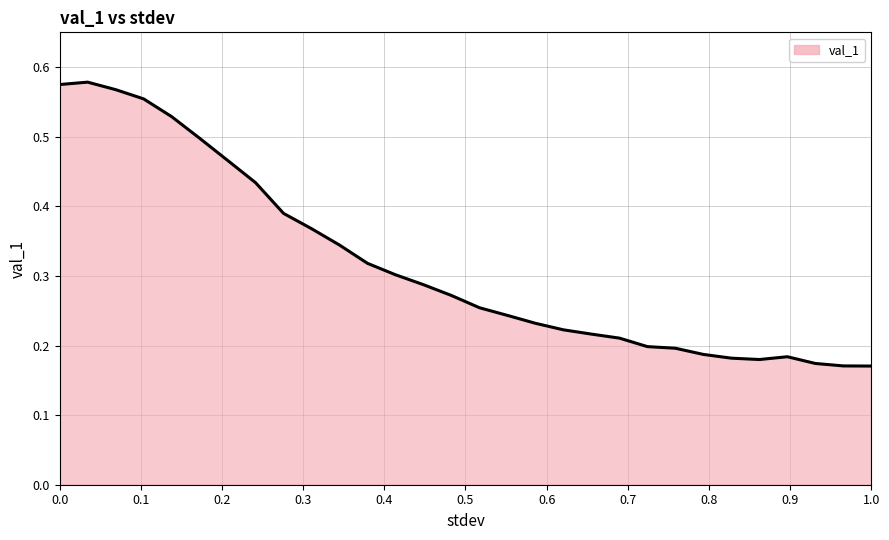

How many lines are shown in the chart?

1